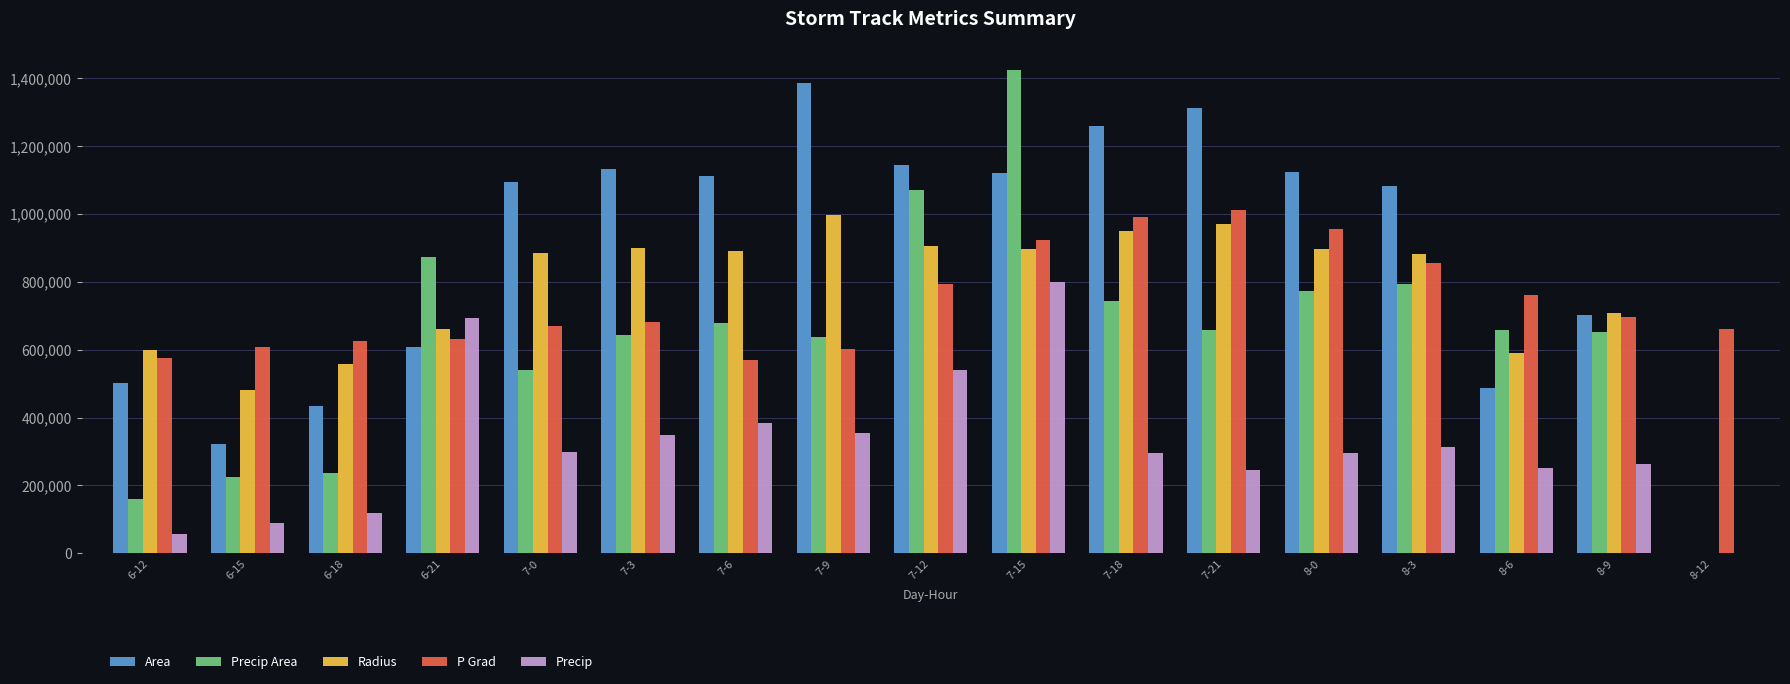

Between 7-0 and 8-12, which series saw the biggest shift?

Area